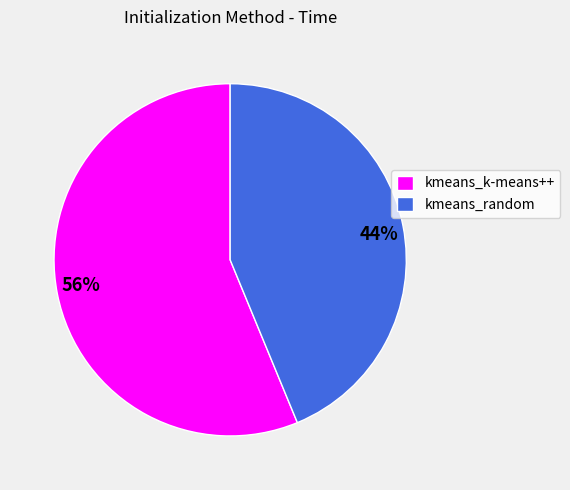

To the nearest percent, what is the combined percentage of kmeans_k-means++ and kmeans_random?

100%